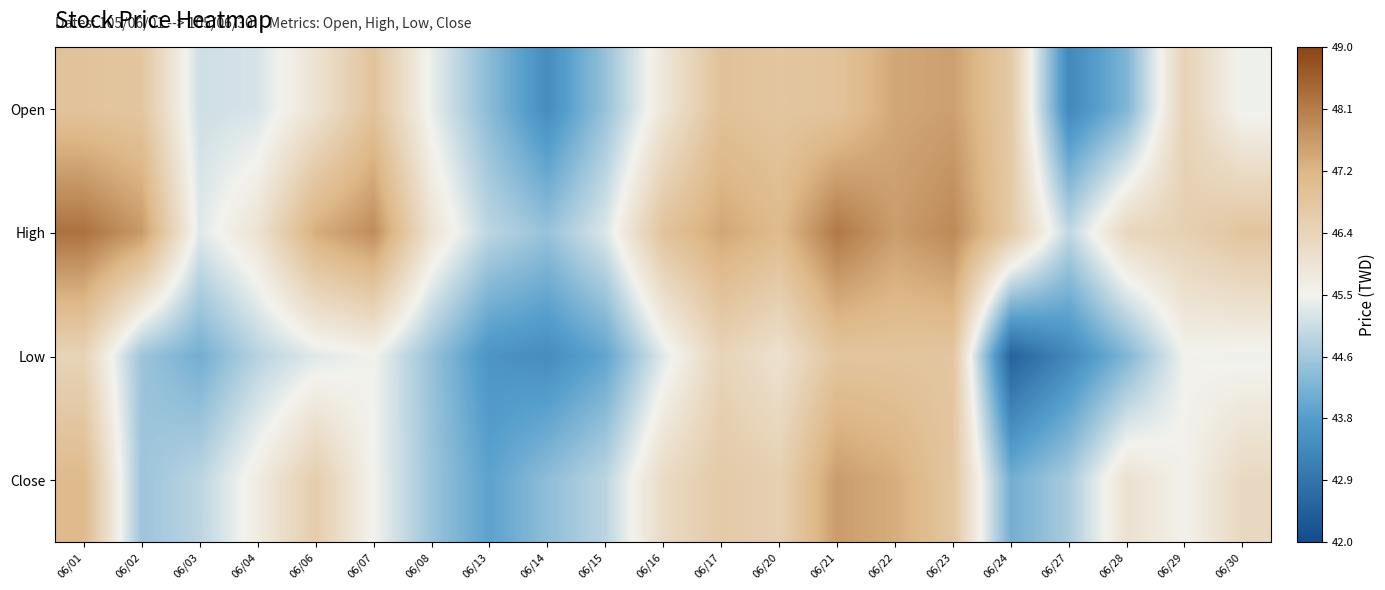

Reading right to left, transcribe all the data shown in this chart.

Open: 06/30=45.5	06/29=46.5	06/28=44.2	06/27=43.3	06/24=46.7	06/23=47.6	06/22=47.5	06/21=46.9	06/20=46.8	06/17=47.0	06/16=45.9	06/15=44.5	06/14=43.4	06/13=44.4	06/08=45.4	06/07=46.9	06/06=46.0	06/04=45.2	06/03=45.1	06/02=46.8	06/01=46.9
High: 06/30=46.9	06/29=46.5	06/28=46.3	06/27=45.0	06/24=46.7	06/23=48.0	06/22=47.6	06/21=48.2	06/20=47.1	06/17=47.5	06/16=46.9	06/15=45.2	06/14=44.5	06/13=44.9	06/08=46.0	06/07=47.9	06/06=47.4	06/04=46.0	06/03=45.3	06/02=47.7	06/01=48.3
Low: 06/30=45.5	06/29=45.5	06/28=44.2	06/27=43.3	06/24=42.5	06/23=46.8	06/22=46.9	06/21=46.9	06/20=46.0	06/17=46.4	06/16=45.3	06/15=43.9	06/14=43.4	06/13=43.5	06/08=44.5	06/07=45.5	06/06=45.3	06/04=44.9	06/03=44.1	06/02=44.5	06/01=46.4
Close: 06/30=46.2	06/29=45.5	06/28=46.0	06/27=44.7	06/24=44.1	06/23=46.8	06/22=47.4	06/21=47.6	06/20=46.5	06/17=46.7	06/16=46.2	06/15=44.9	06/14=44.4	06/13=43.9	06/08=44.5	06/07=45.5	06/06=46.6	06/04=45.7	06/03=44.9	06/02=44.5	06/01=47.1